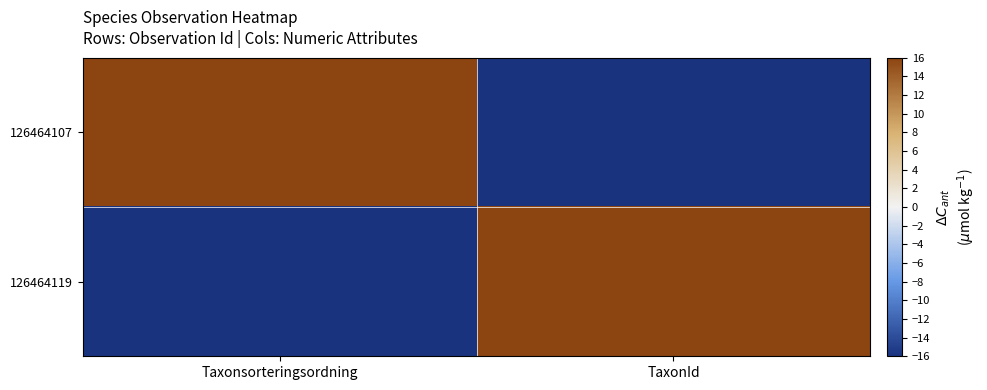

Reading left to right, extract all data points from this chart.

126464107: Taxonsorteringsordning=16	TaxonId=-16
126464119: Taxonsorteringsordning=-16	TaxonId=16